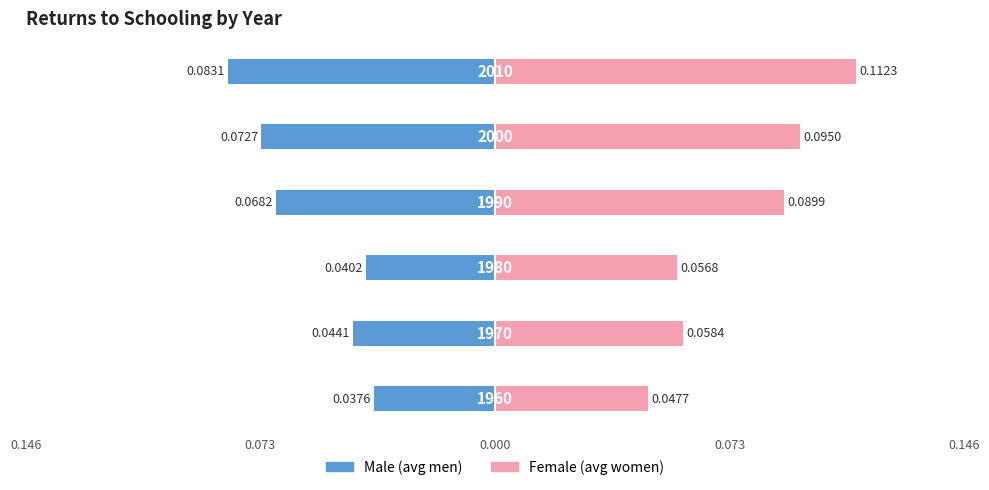

Is the value of average men at 0.073 greater than the value of average women at 0.000?

No